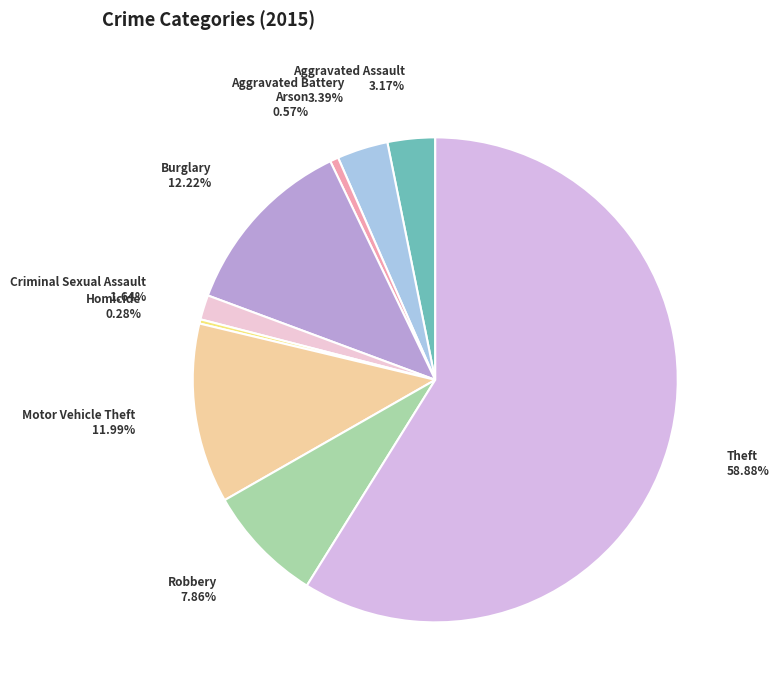

What is the total percentage of Arson and Theft?

59.4%